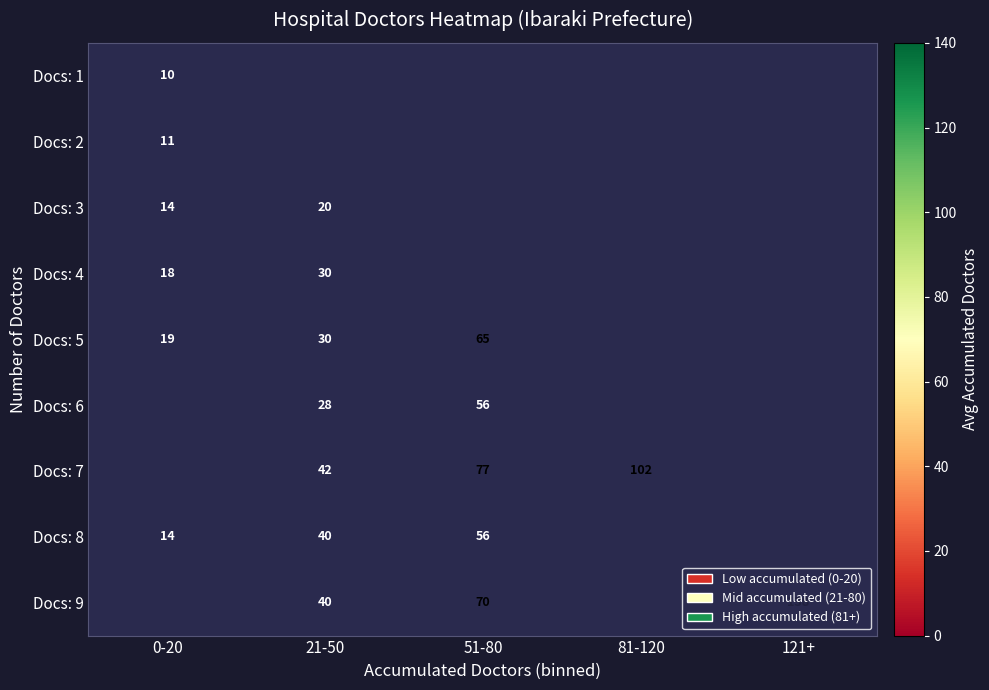

True or false: Docs: 3 has a value of 20 at 21-50.

True